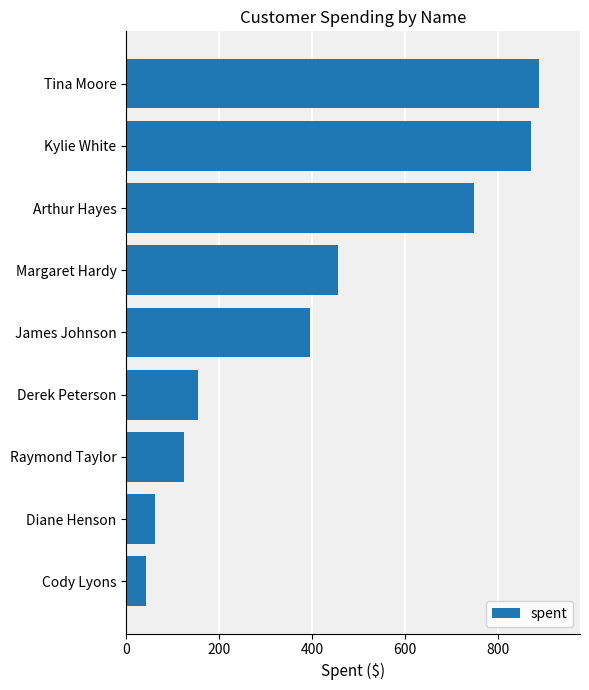

Is it true that the value at Arthur Hayes is 749.8?

True